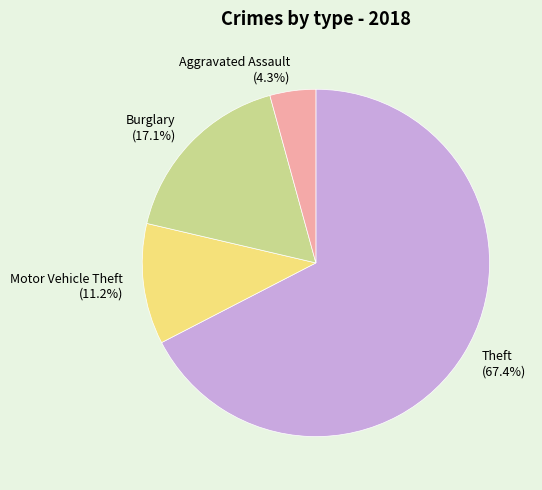

What percentage is the Aggravated Assault slice, to the nearest percent?

4%